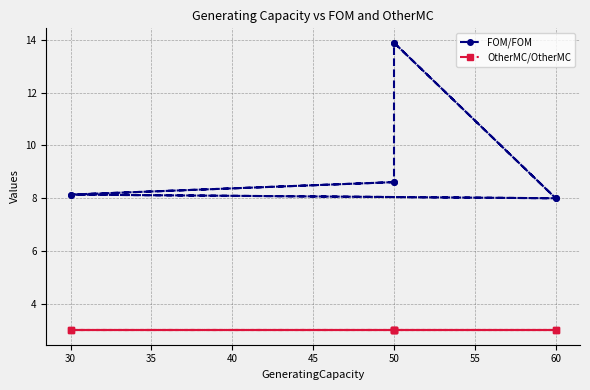

True or false: OtherMC/OtherMC has more than 2 points higher than both neighbors.

False